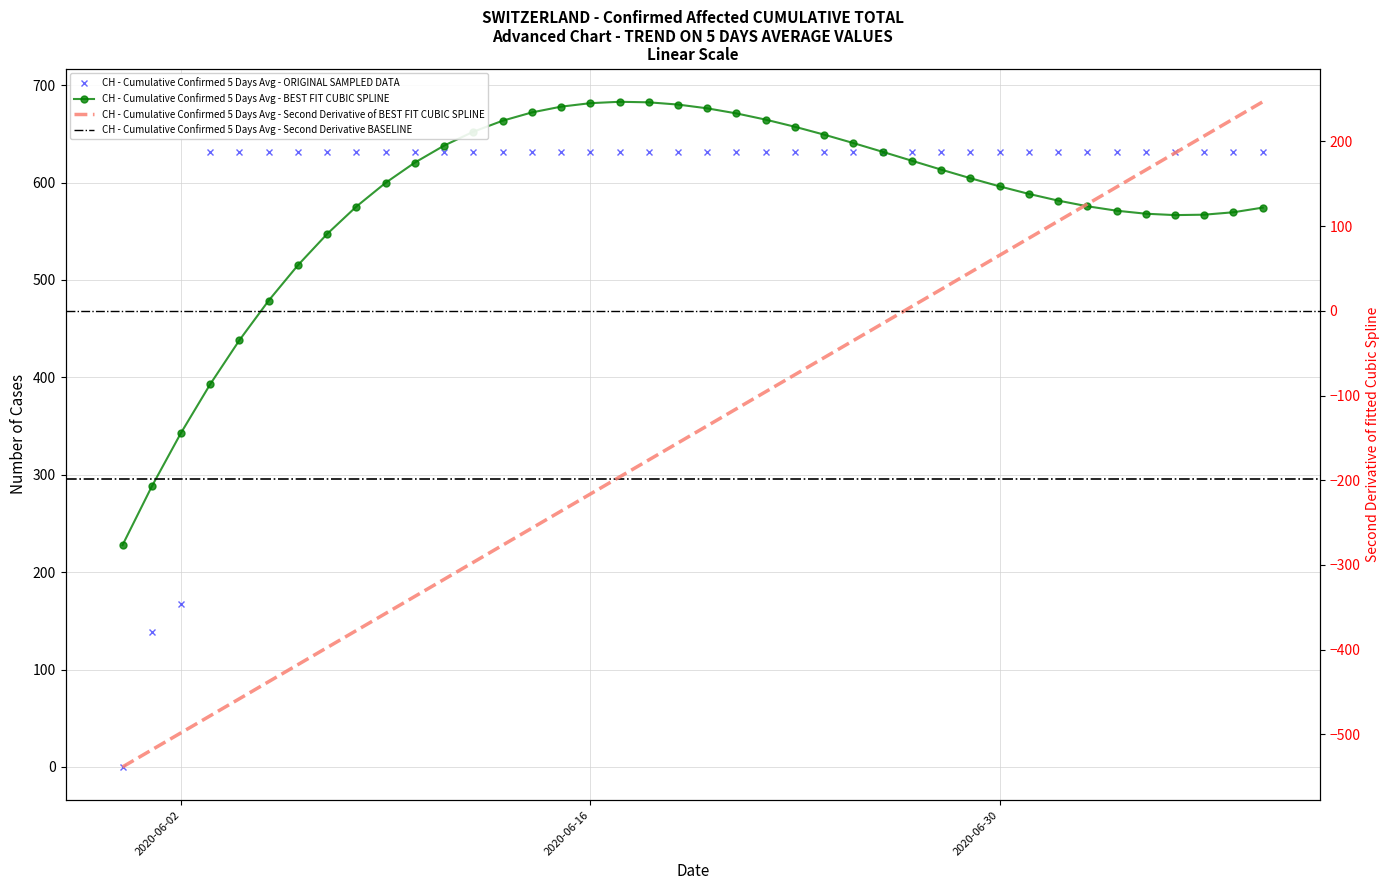

Reading left to right, list all the values displayed in this chart.

0	139	167	631	631	631	631	631	631	631	631	631	631	631	631	631	631	631	631	631	631	631	631	631	631	631	631	631	631	631	631	631	631	631	631	631	631	631	631	631